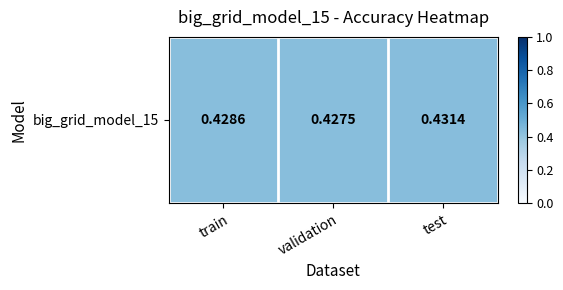

How many values are between 0 and 1?

3